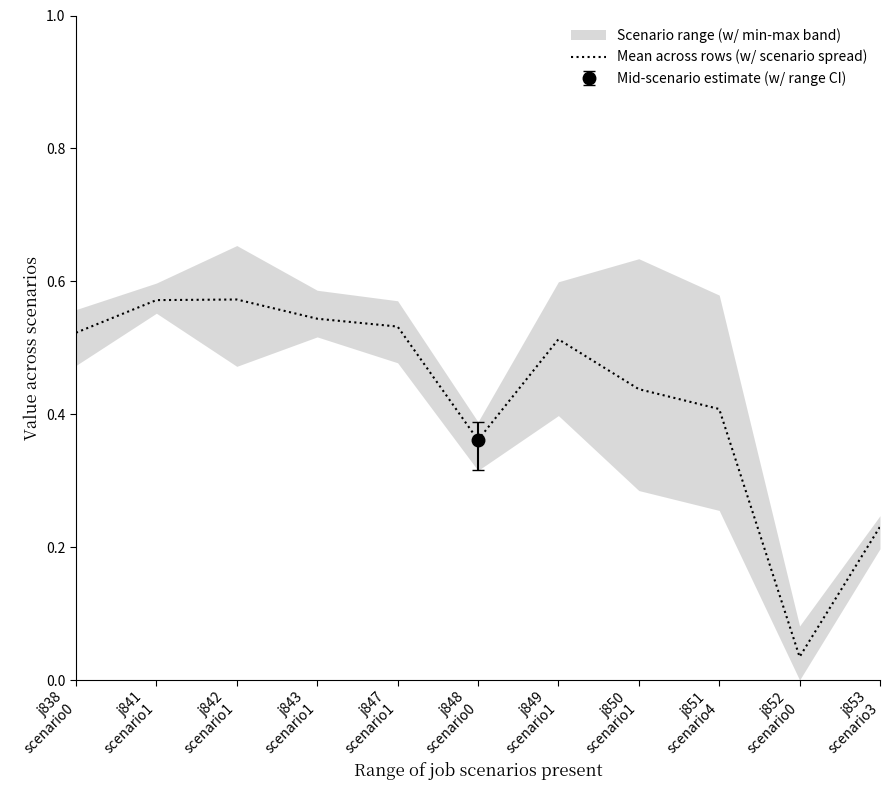

How many interior local valleys (lower than both neighbors) does the data have?

2